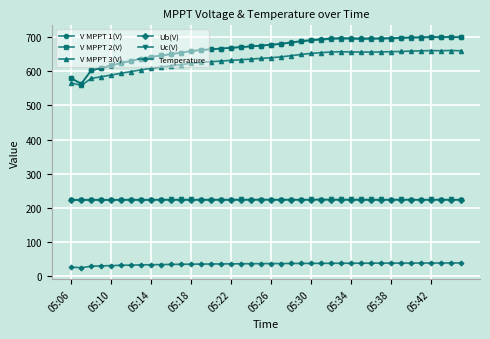

True or false: V MPPT 2(V) has more than 0 points higher than both neighbors.

True